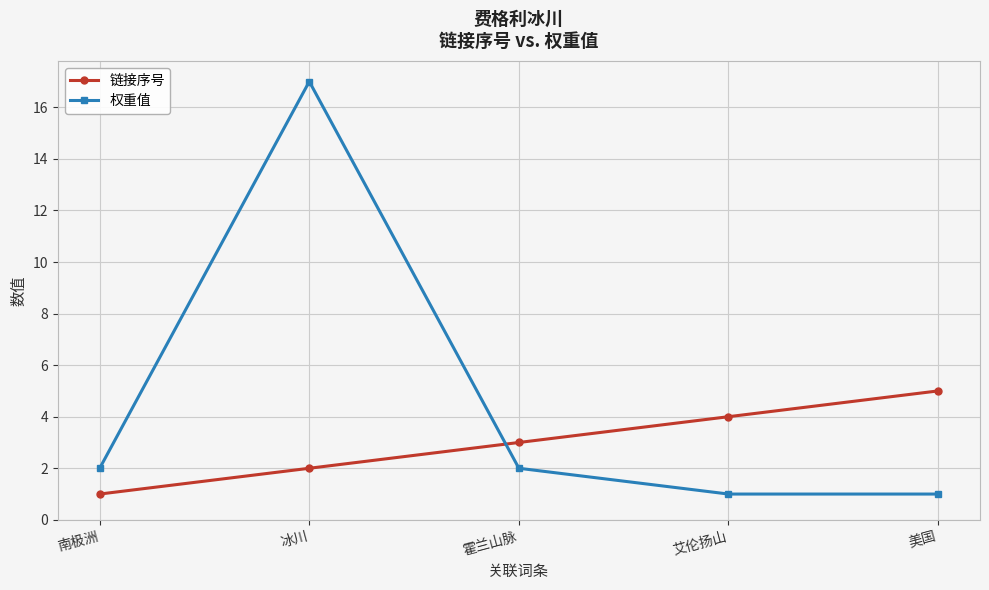

Does the chart have visible grid lines?

Yes